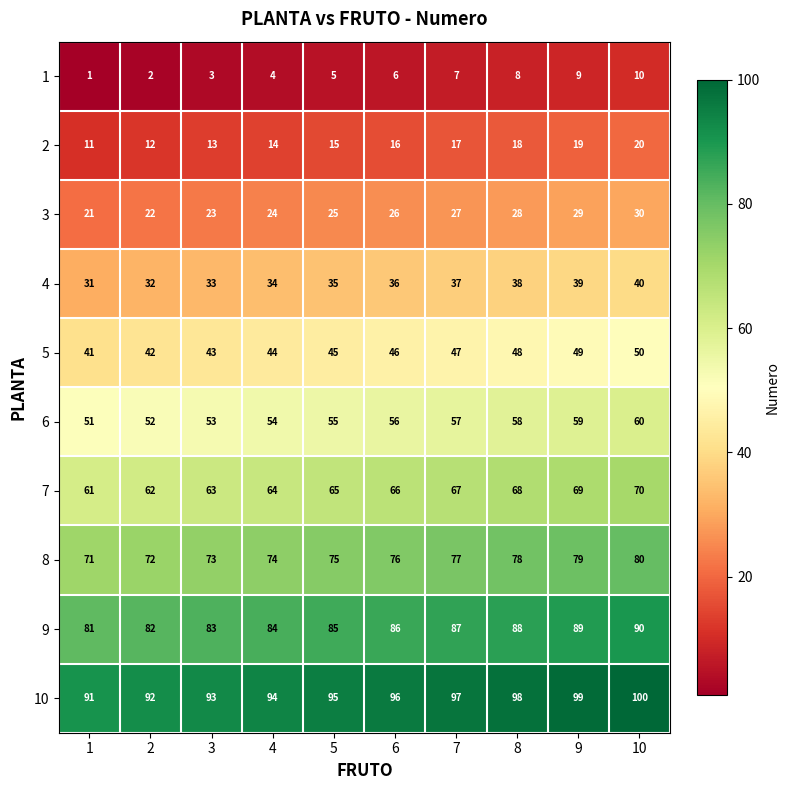

Count the 1 values in the range 3 to 8.

6